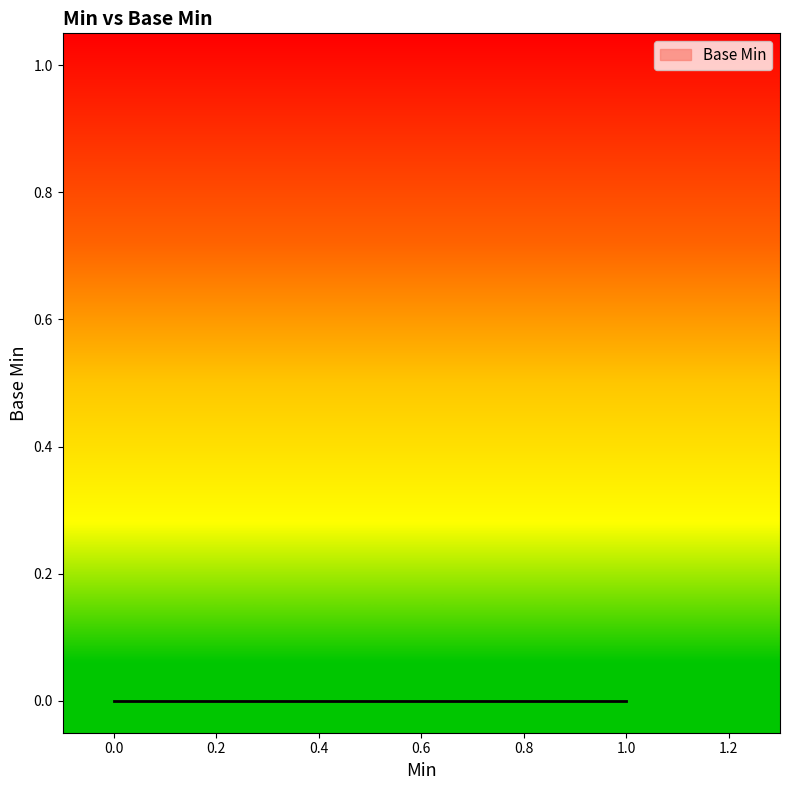

What is the difference between the maximum and minimum values?

1